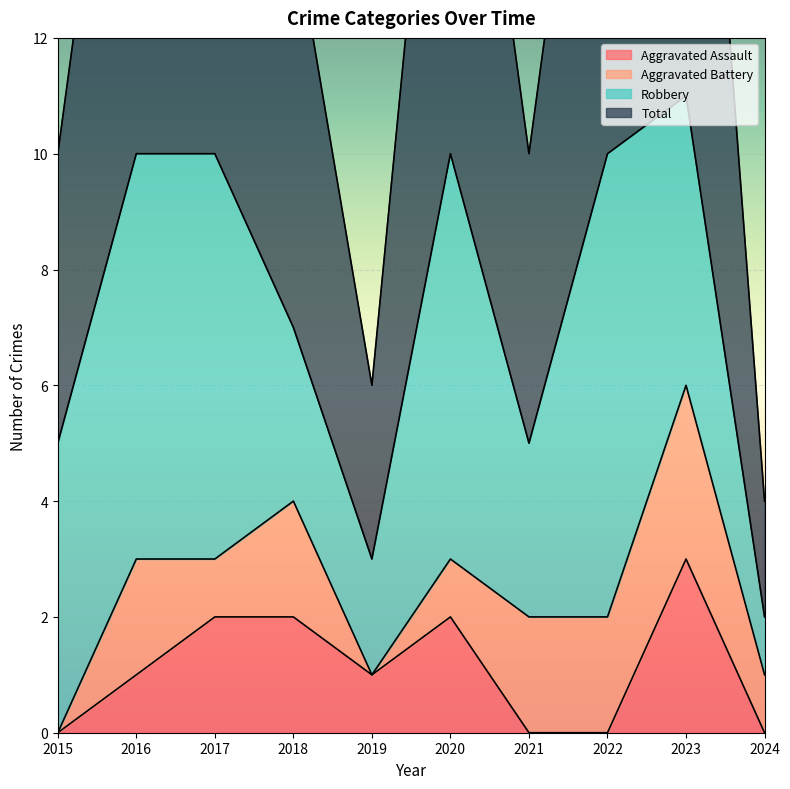

What is the maximum value shown in the chart?

11